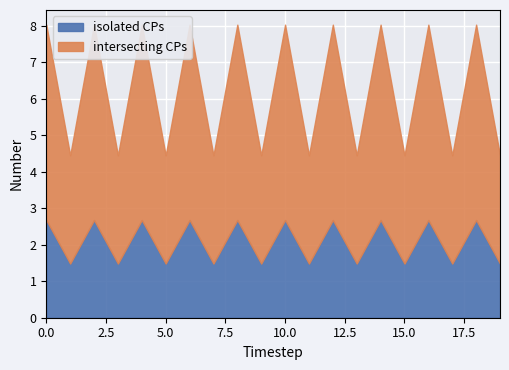

The value of intersecting CPs at 0 is 7.1. True or false?

False